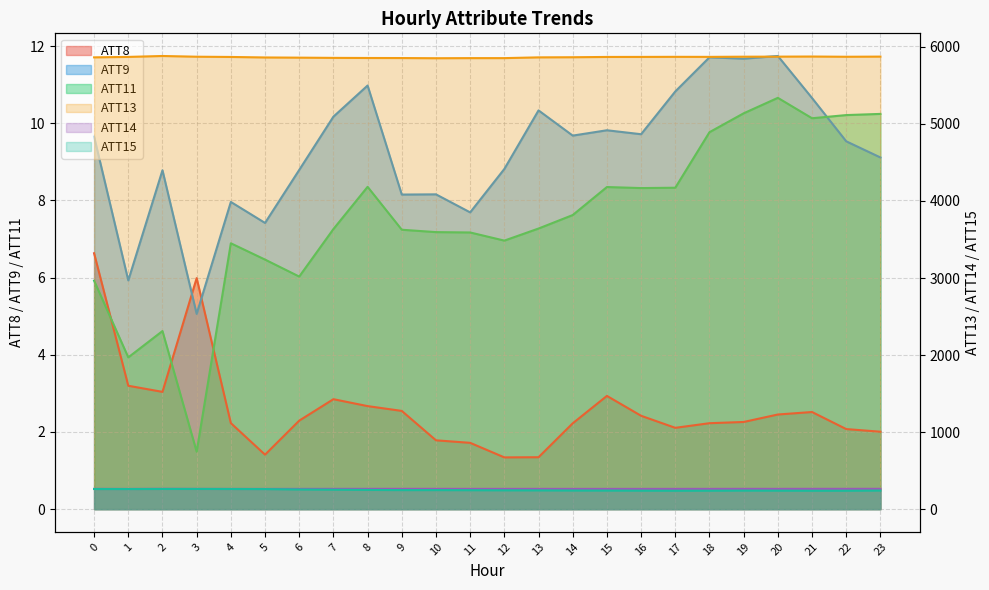

What are all the series names shown in the legend?

ATT8, ATT9, ATT11, ATT13, ATT14, ATT15